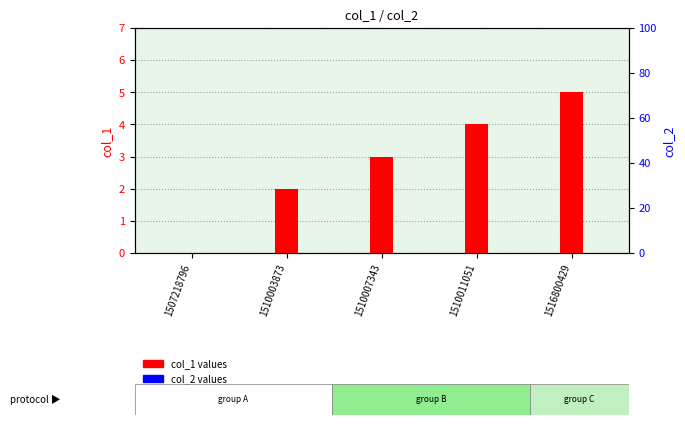

Count the number of categories in the chart.

5